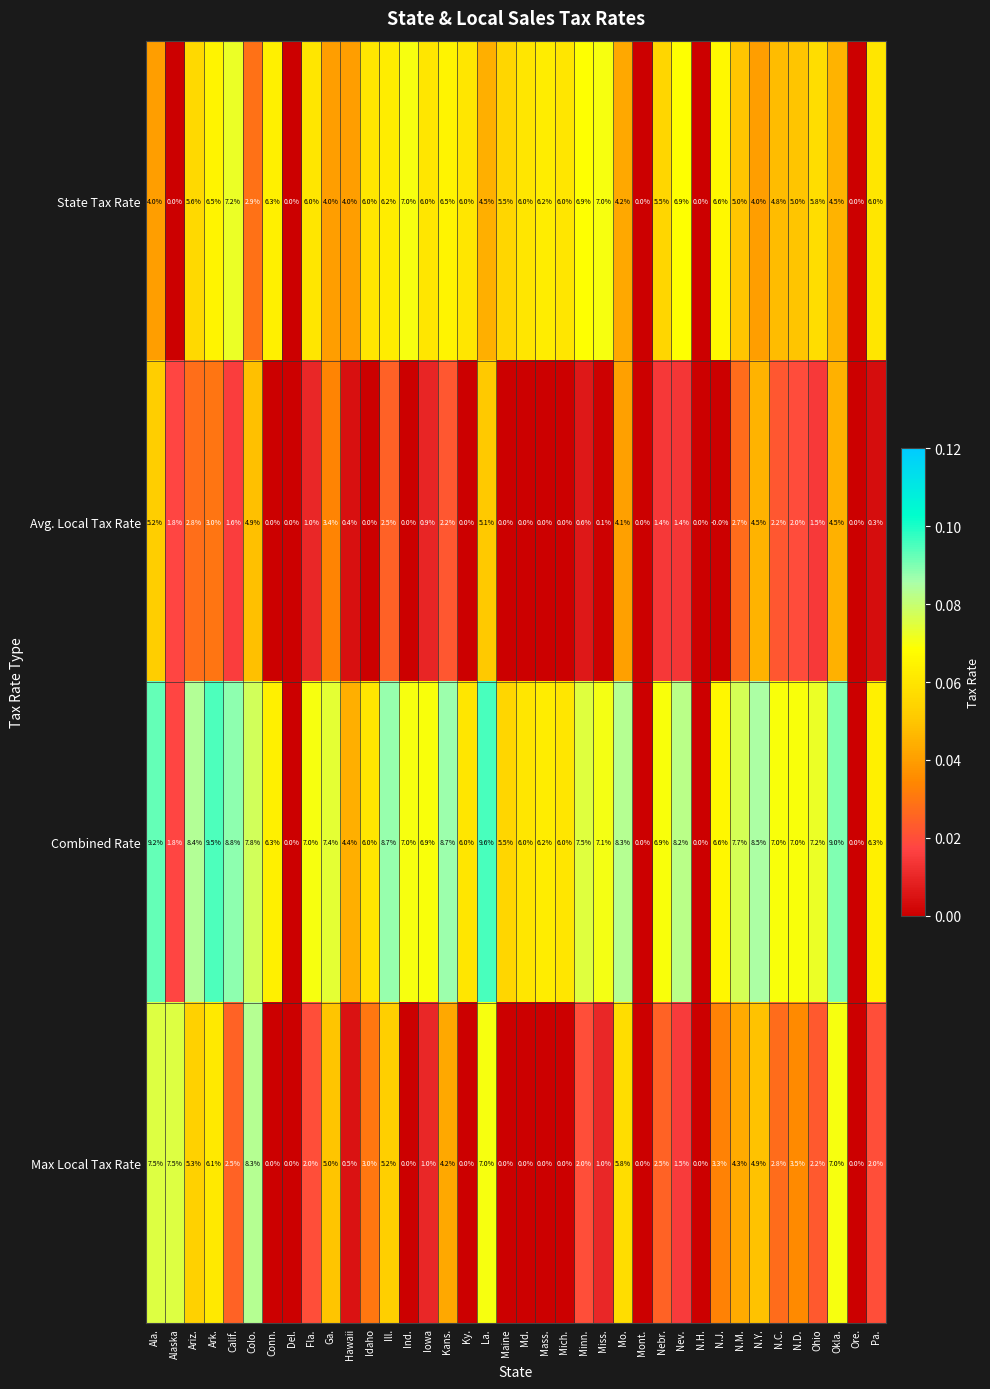

At which label does Avg. Local Tax Rate first exceed 1?

Ala.